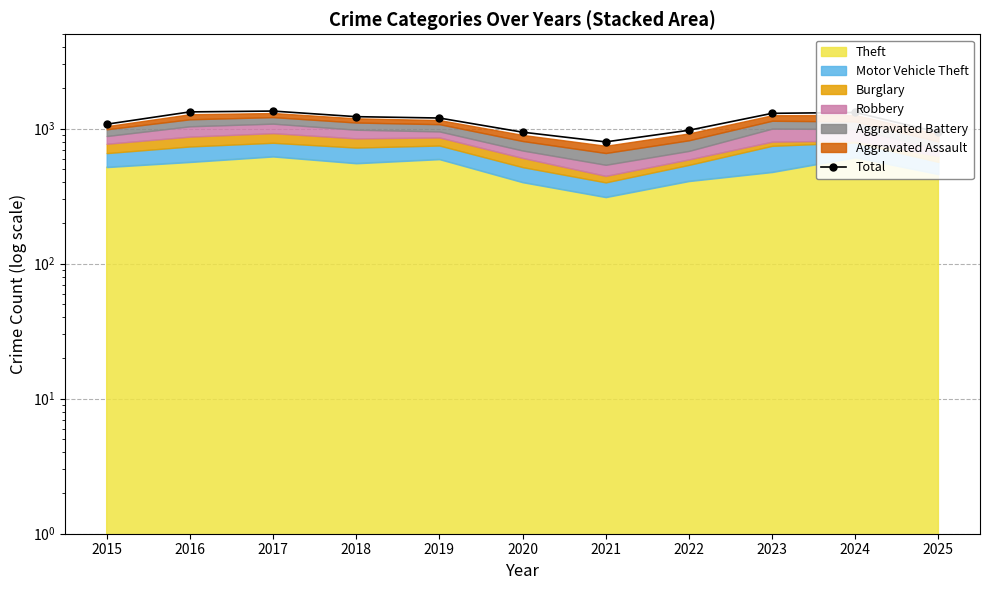

How many interior local valleys (lower than both neighbors) does the data have?

1